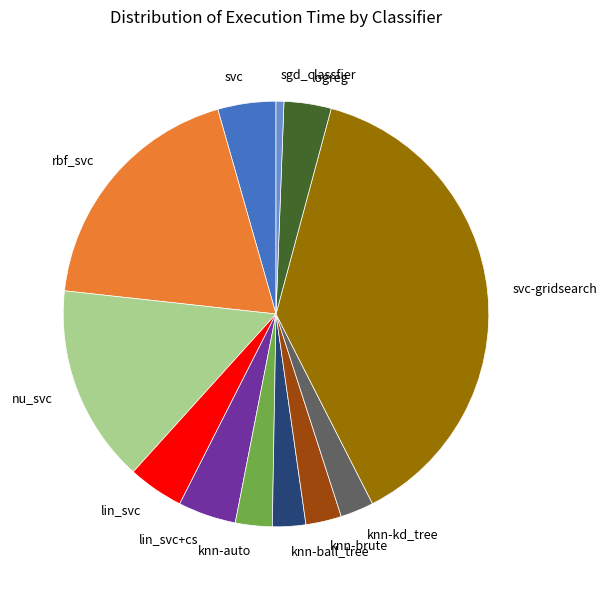

Does sgd_classfier account for over 50% of the chart?

No